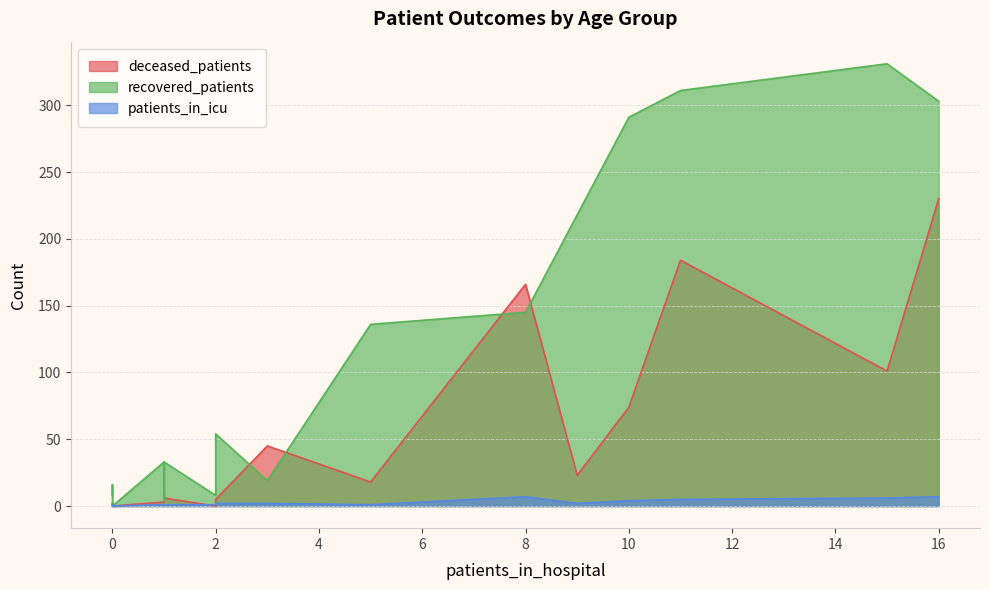

Which series has the largest range (max minus min)?

recovered_patients